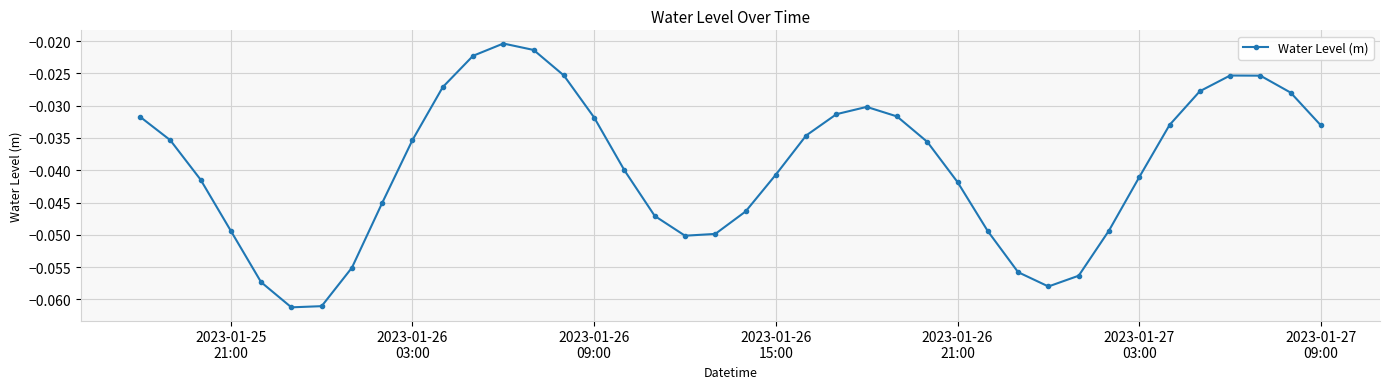

True or false: there are more than 0 points higher than both neighbors.

True